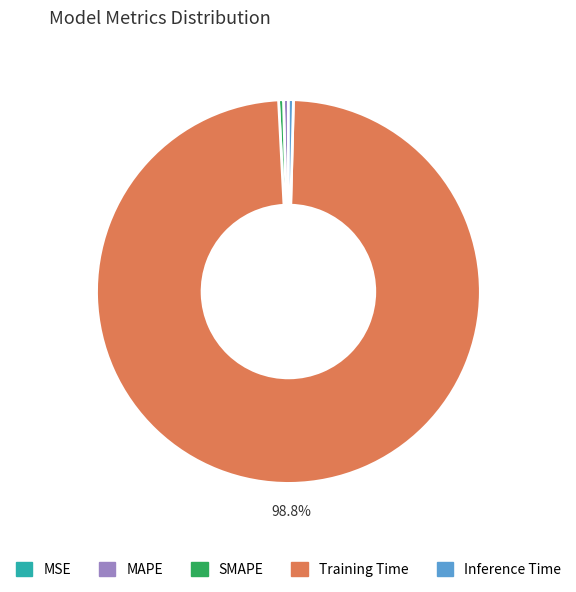

To the nearest percent, what is the combined percentage of Inference Time and Training Time?

99%